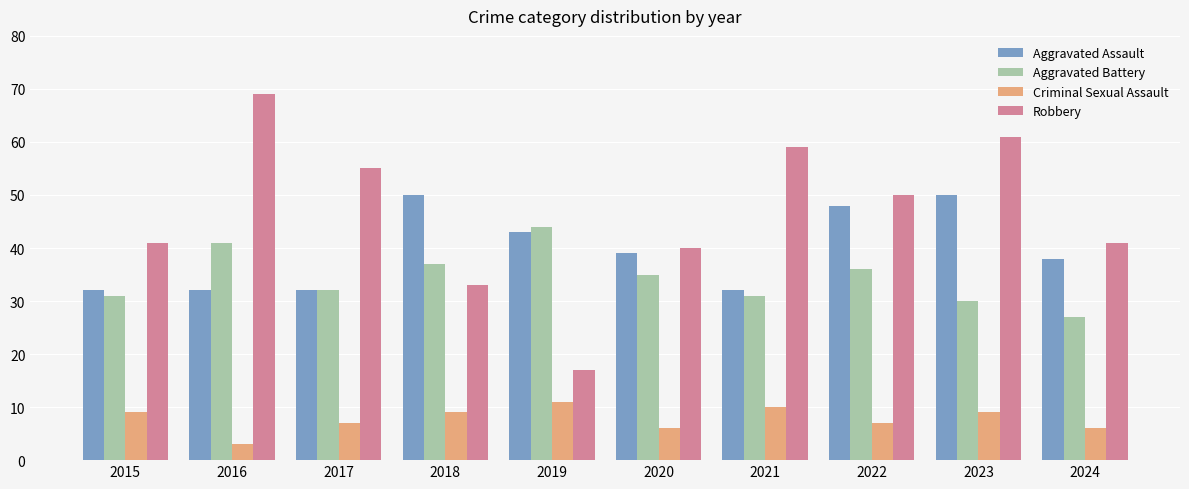

Rank the series at 2019 from lowest to highest value.

Criminal Sexual Assault, Robbery, Aggravated Assault, Aggravated Battery